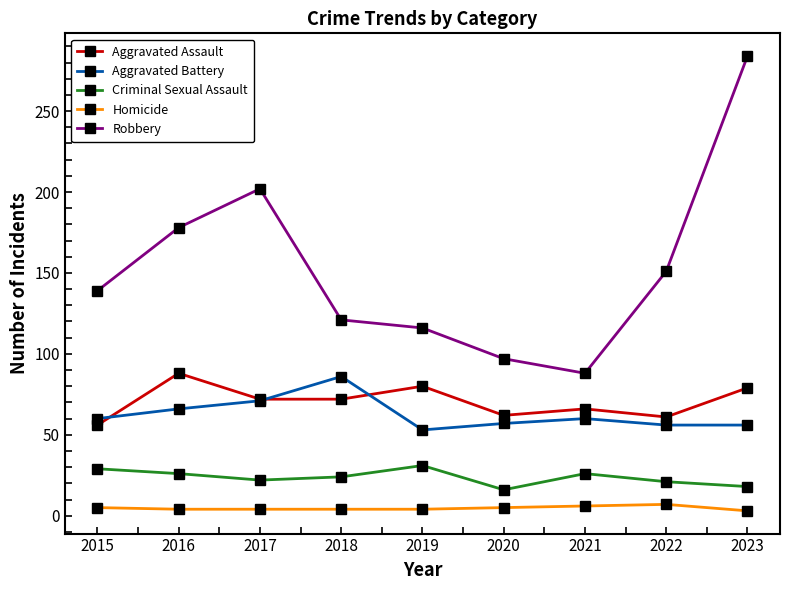

The value of Aggravated Assault at 2022 is 61. True or false?

True